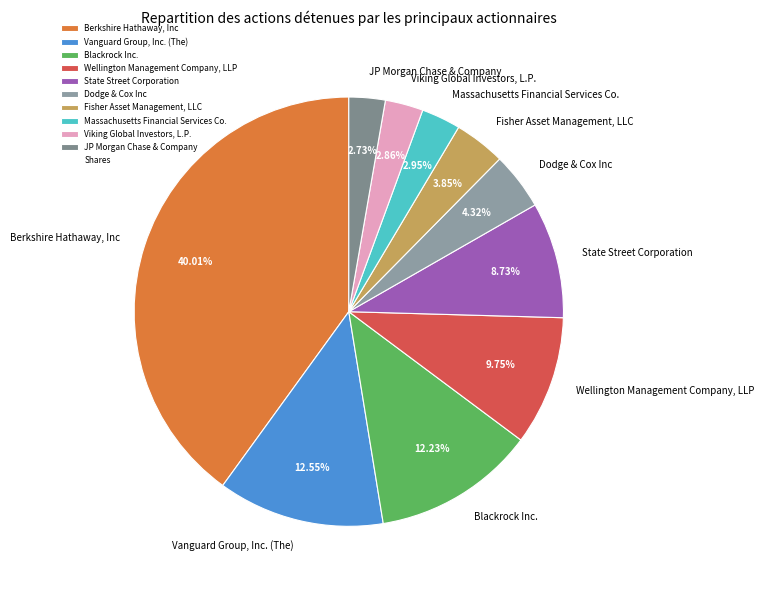

Which category has the biggest portion of the pie?

Berkshire Hathaway, Inc